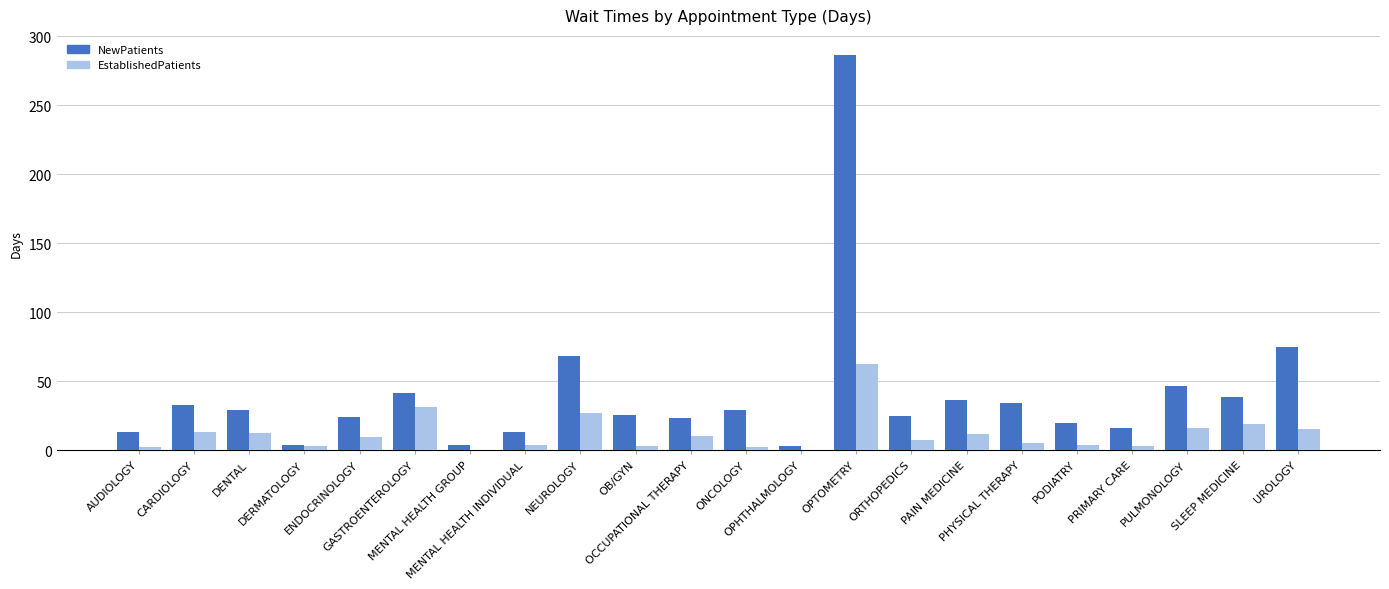

How many groups of bars are there?

22